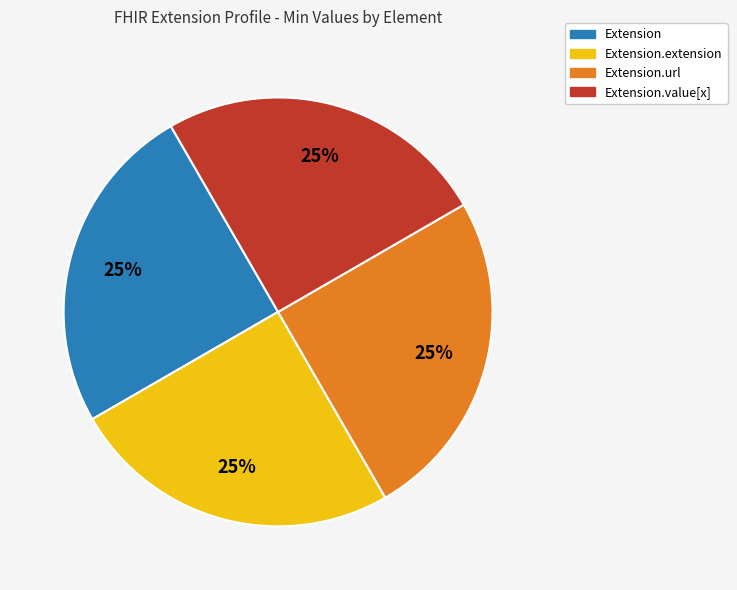

Approximately how many times larger is the value at Extension compared to Extension.url?

1.0